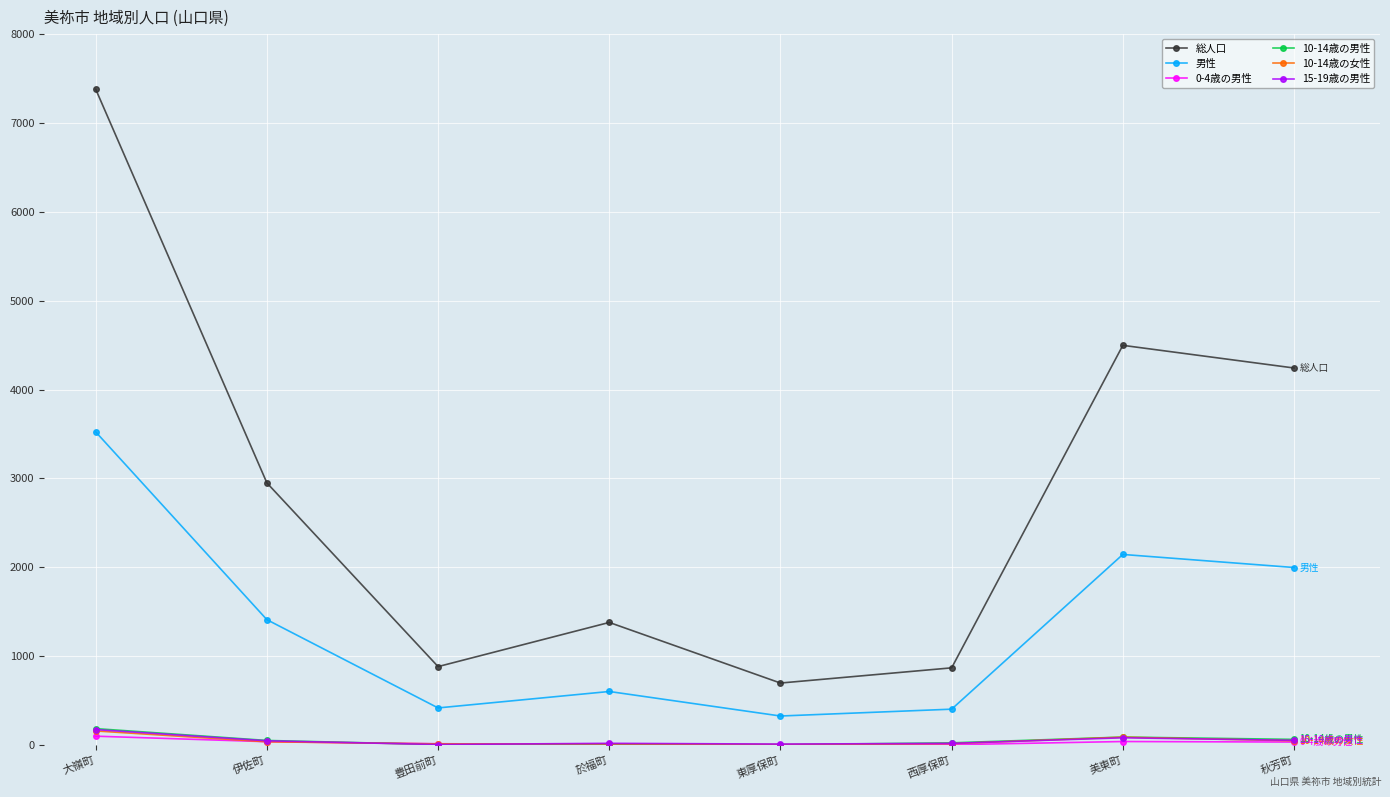

How many interior local peaks does the 男性 series have?

2